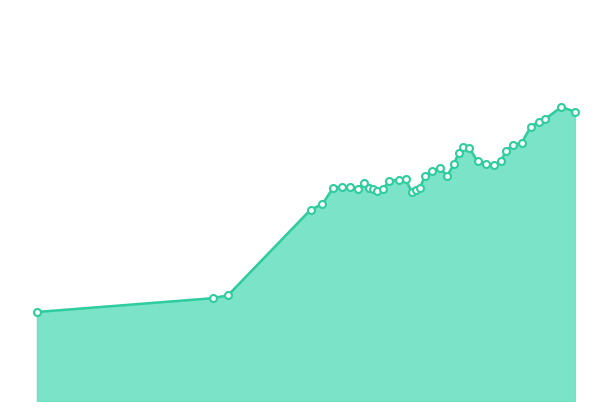

Is this an area chart (filled region under the line)?

Yes